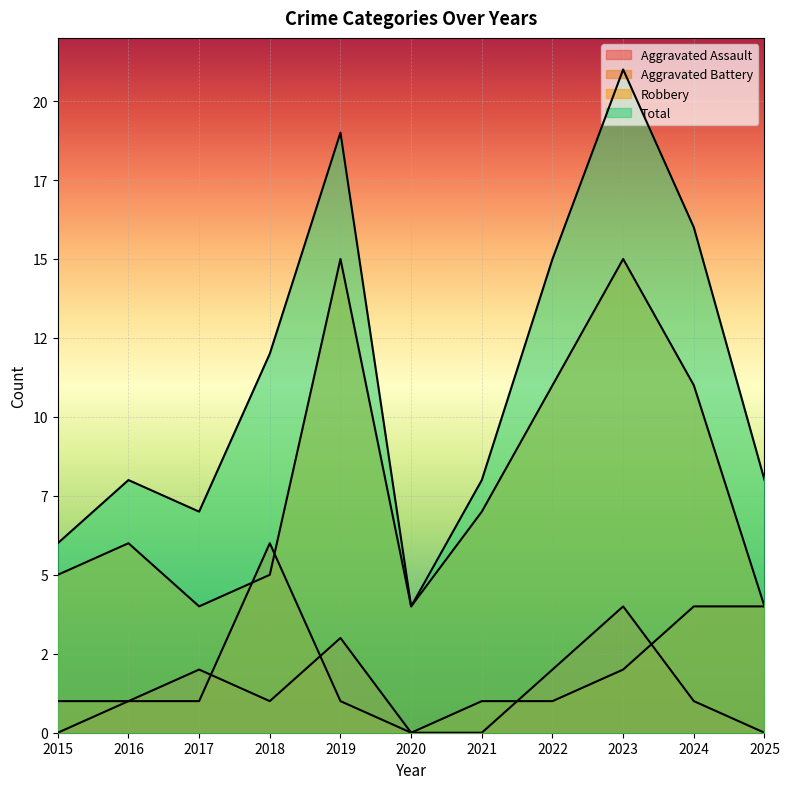

Does the chart display data point markers on the line(s)?

No